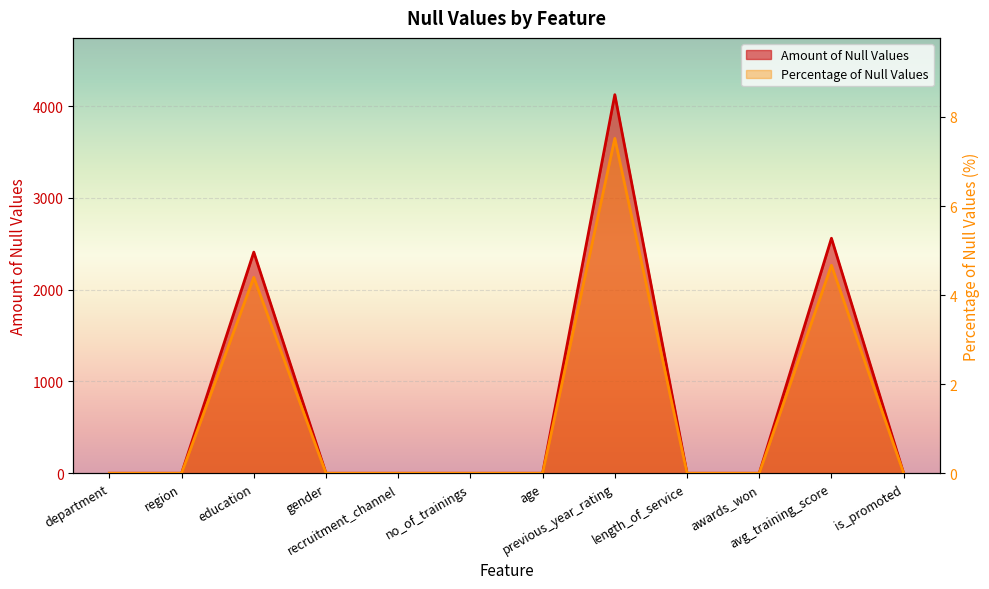

Rank the series by their average value, from lowest to highest.

Percentage of Null Values, Amount of Null Values